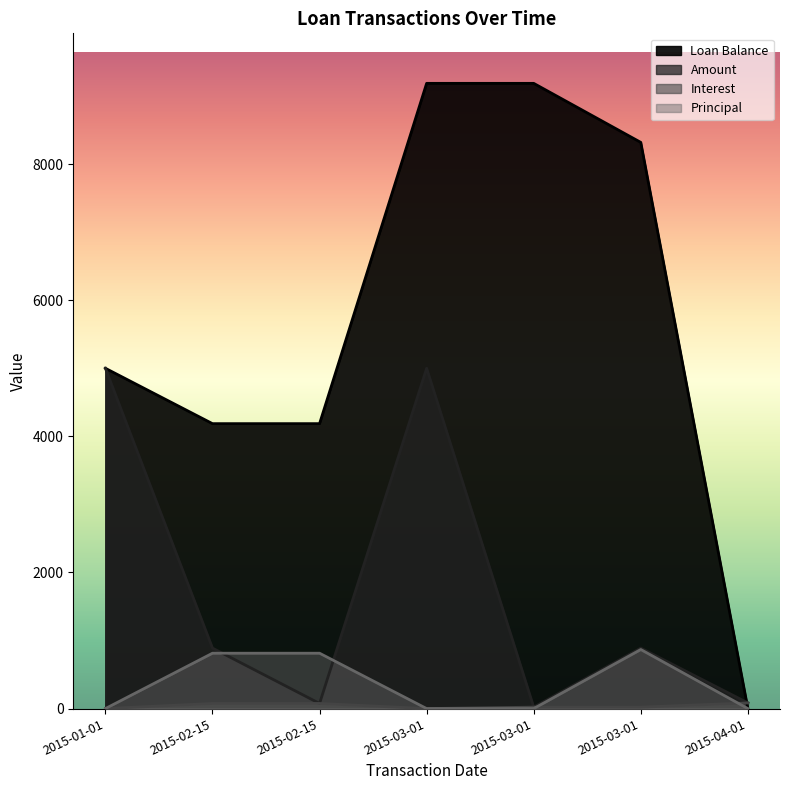

Which category has the highest value across all series?

2015-03-01